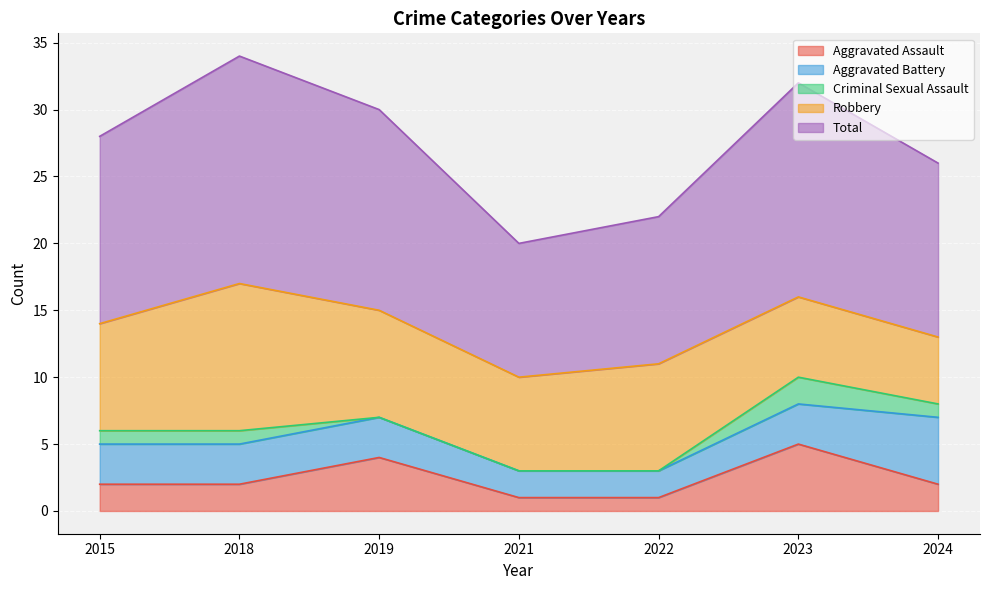

What is the difference between the highest and lowest values at 2021?

10